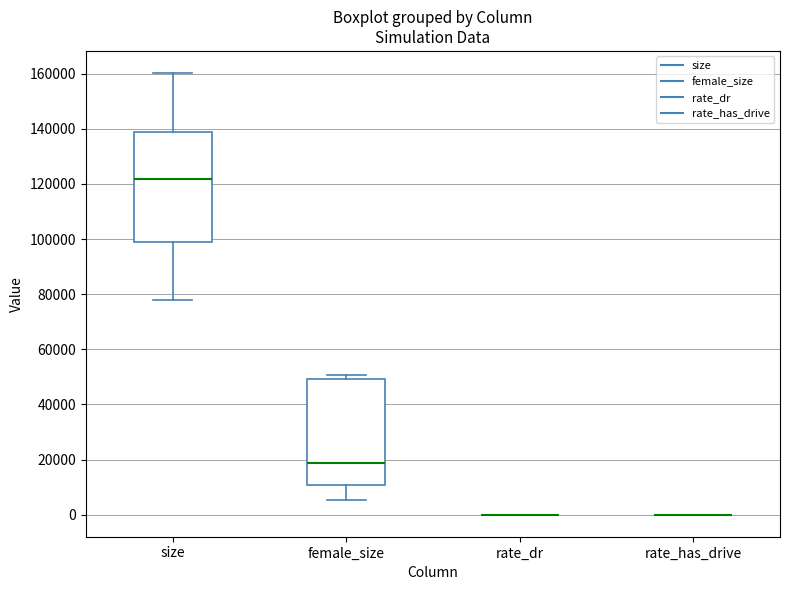

Reading left to right, transcribe this box plot: for each box, give where its median line is, the range the box spans, and where its two whiskers end, as read against the y-axis. The values are not printed on the chart, so give them approximately, as read against the axis.

size: median 122000, box 98000 to 138000, whiskers 78000 to 160000
female_size: median 18000, box 10000 to 50000, whiskers 6000 to 50000 (just above the box's upper edge)
rate_dr: box collapsed to a line at 0, whiskers 0 to 0
rate_has_drive: box collapsed to a line at 0, whiskers 0 to 0